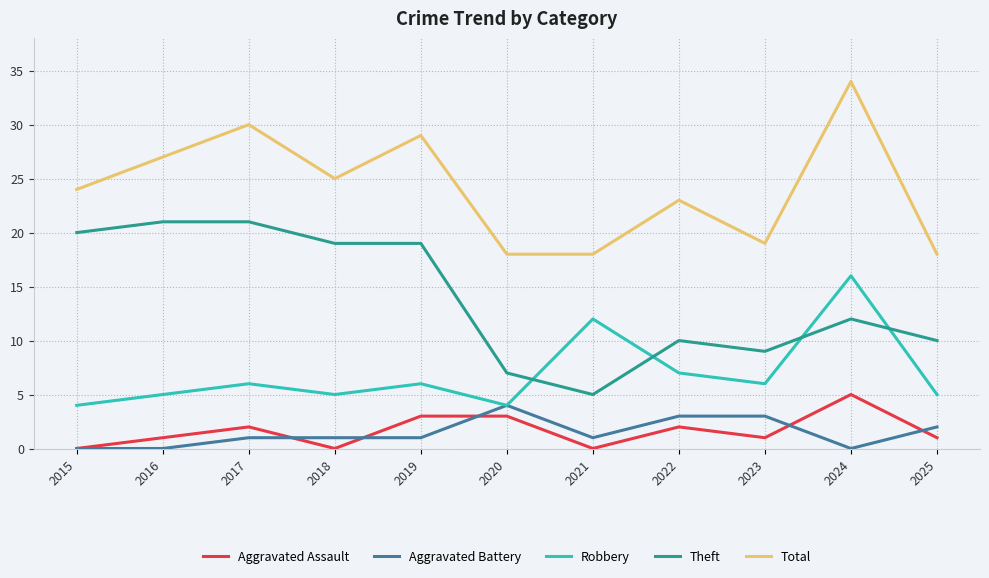

How many Aggravated Battery values are between 0 and 3?

10